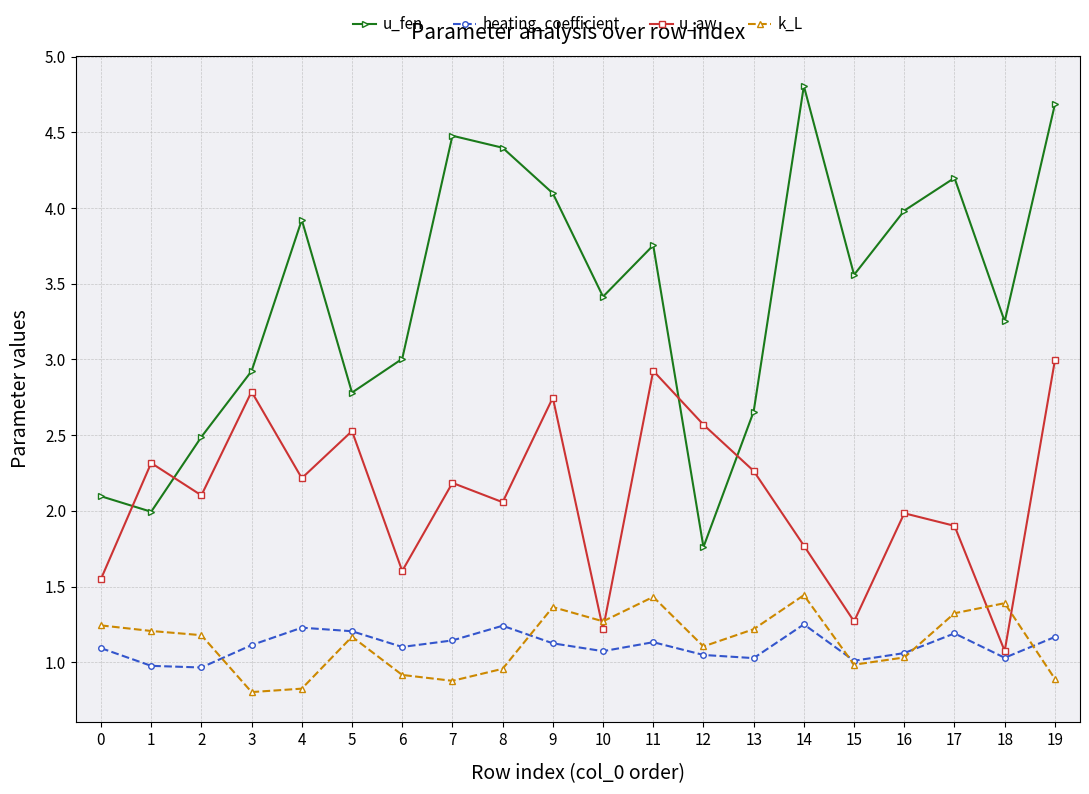

What is the maximum value for k_L?

1.4